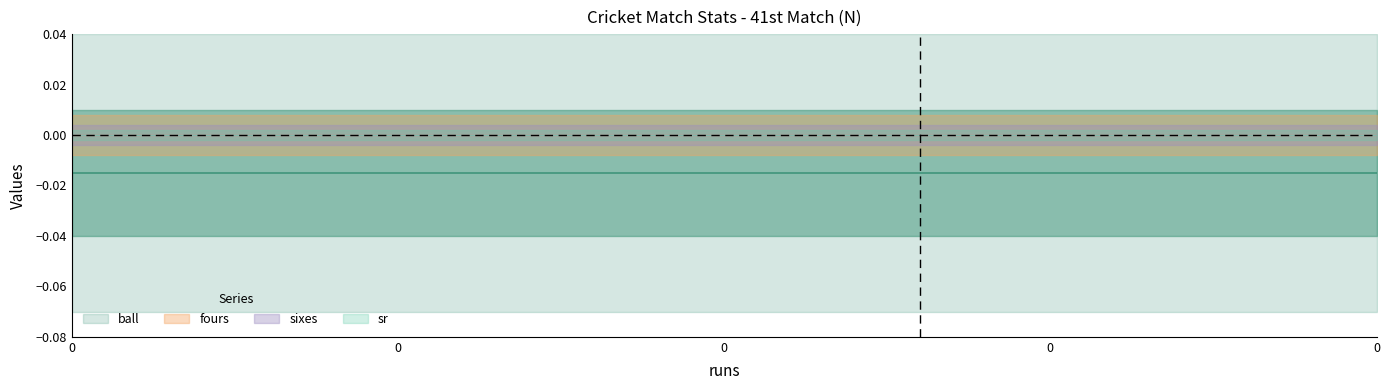

Which series has the widest spread of values?

ball